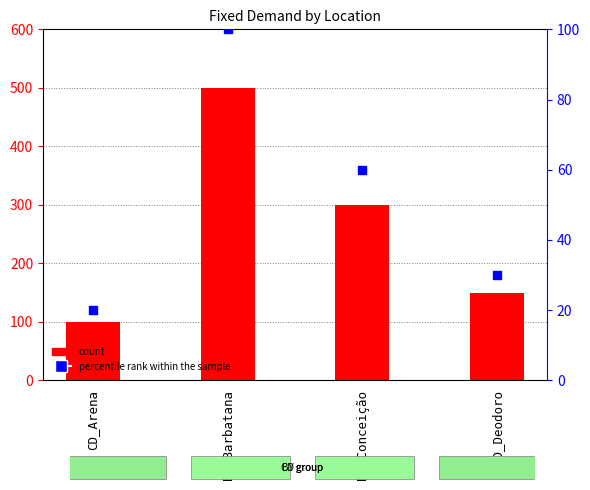

What is the total value across all series at CD_Deodoro?

180.0